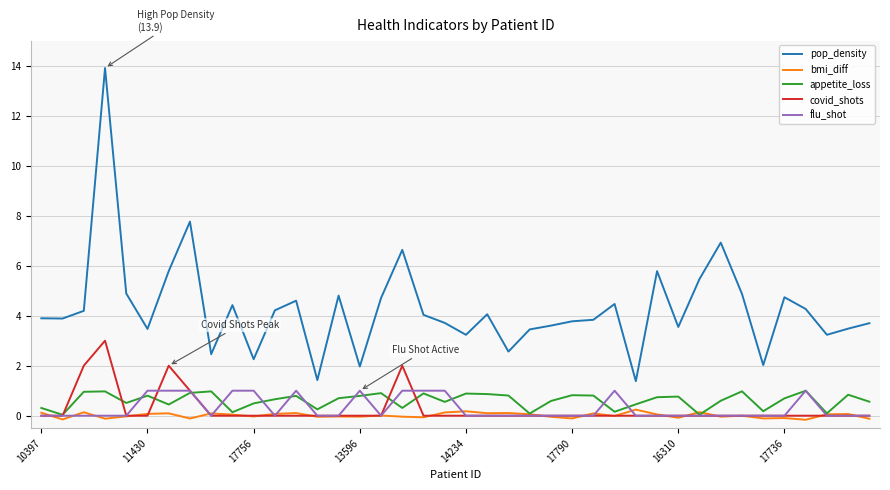

Which series has the largest range (max minus min)?

pop_density